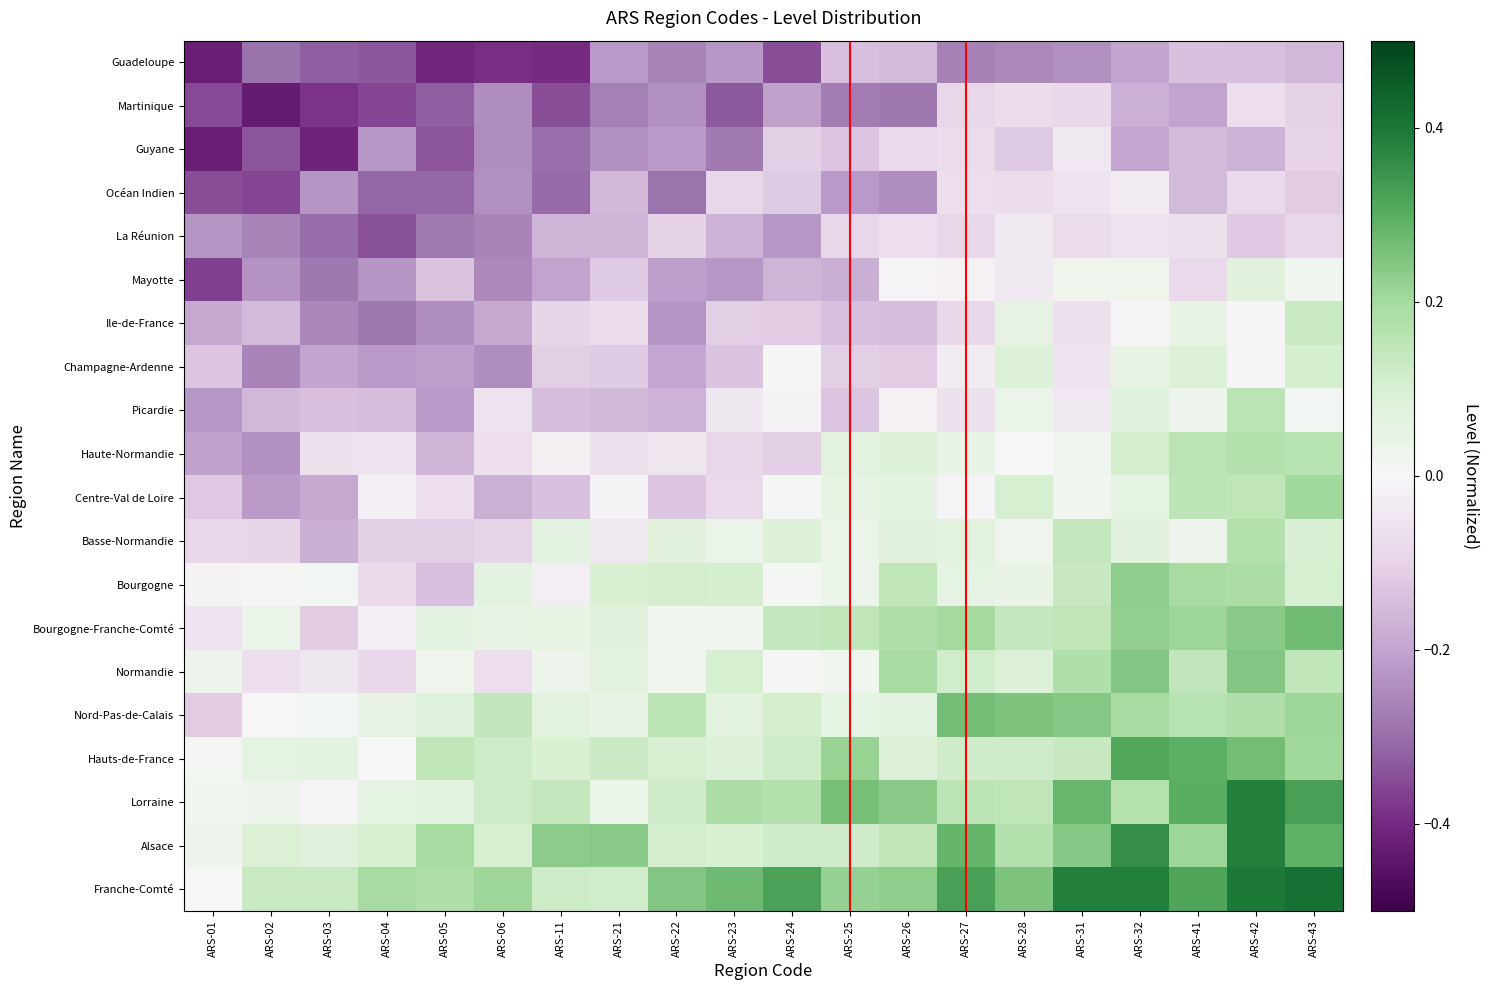

At ARS-11, list the series in order from largest to smallest.

Alsace, Lorraine, Franche-Comté, Hauts-de-France, Nord-Pas-de-Calais, Basse-Normandie, Bourgogne-Franche-Comté, Normandie, Haute-Normandie, Bourgogne, Ile-de-France, Champagne-Ardenne, Centre-Val de Loire, Picardie, La Réunion, Mayotte, Guyane, Océan Indien, Martinique, Guadeloupe